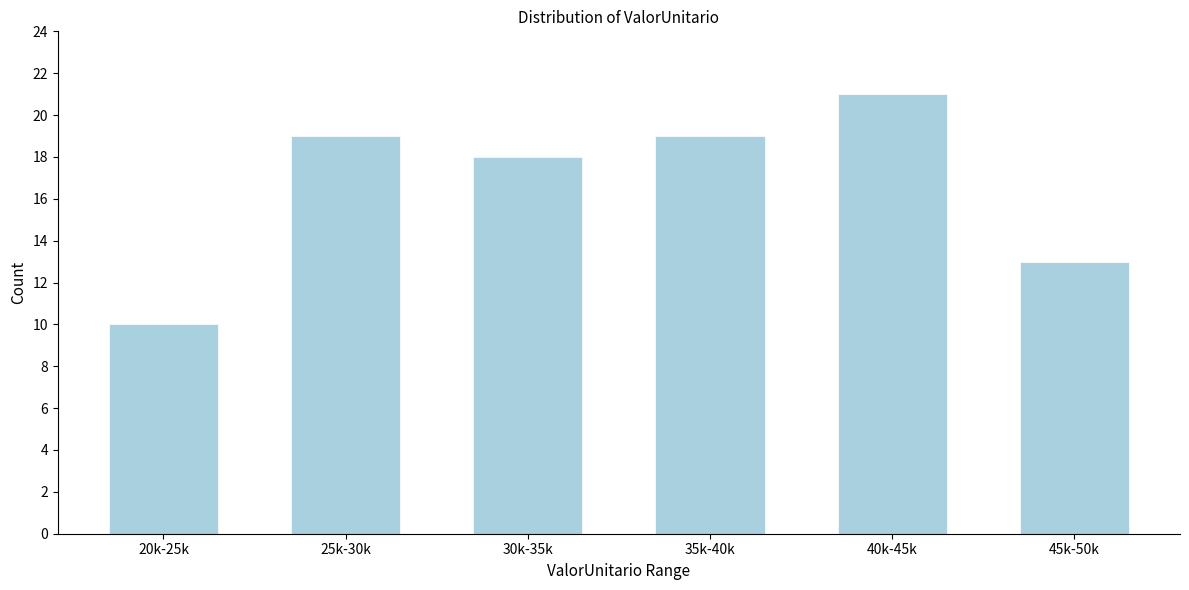

Reading right to left, transcribe all the data shown in this chart.

45k-50k=13	40k-45k=21	35k-40k=19	30k-35k=18	25k-30k=19	20k-25k=10